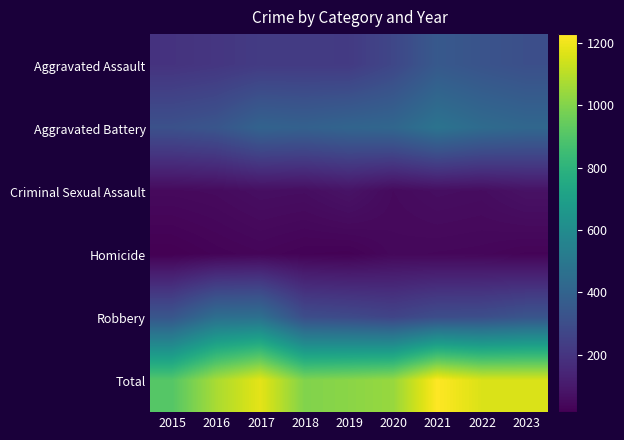

At how many categories does at least one series exceed 40?

9